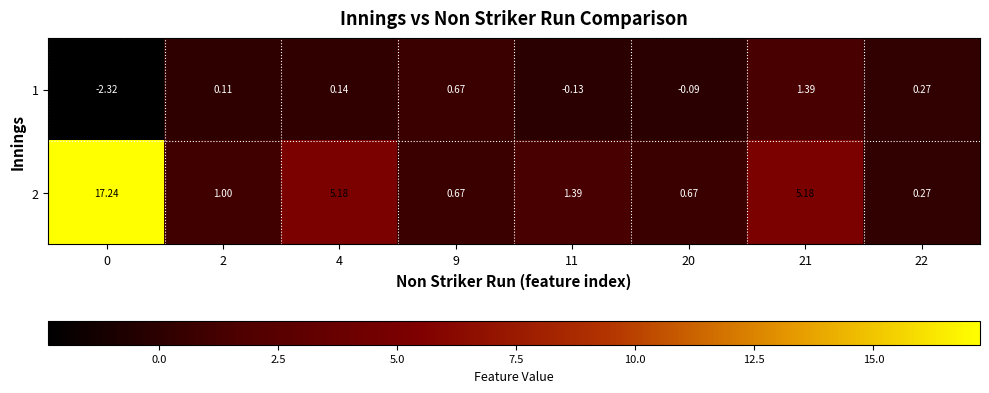

Is the value of 2 at 11 greater than the value of 1 at 20?

Yes